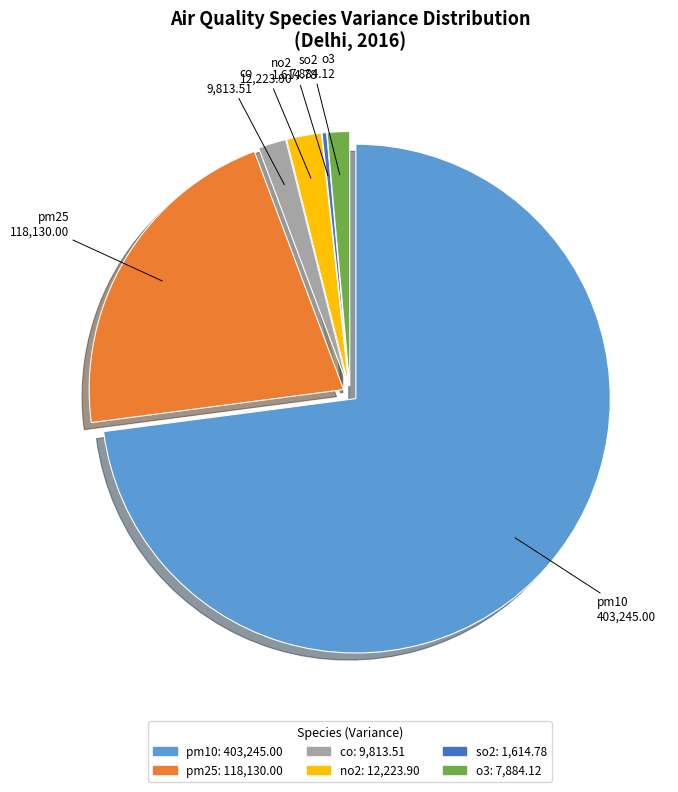

The pm25 slice represents 11% of the pie. True or false?

False